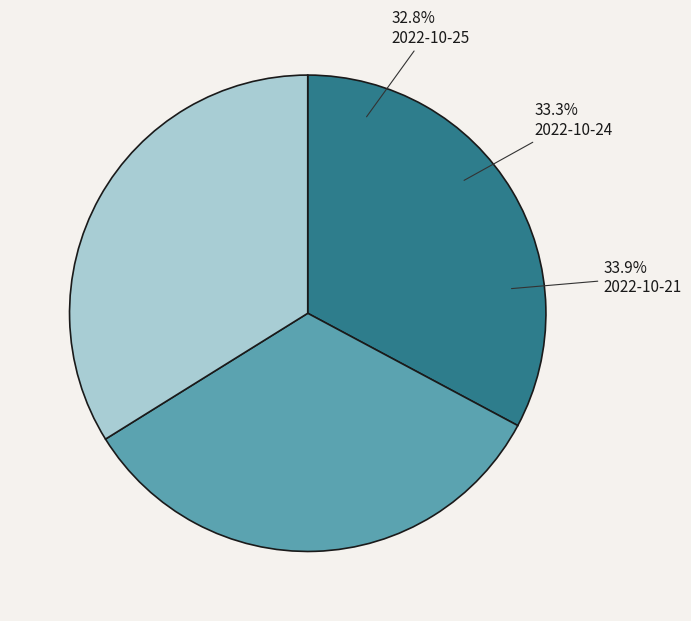

How many slices are in this pie chart?

3